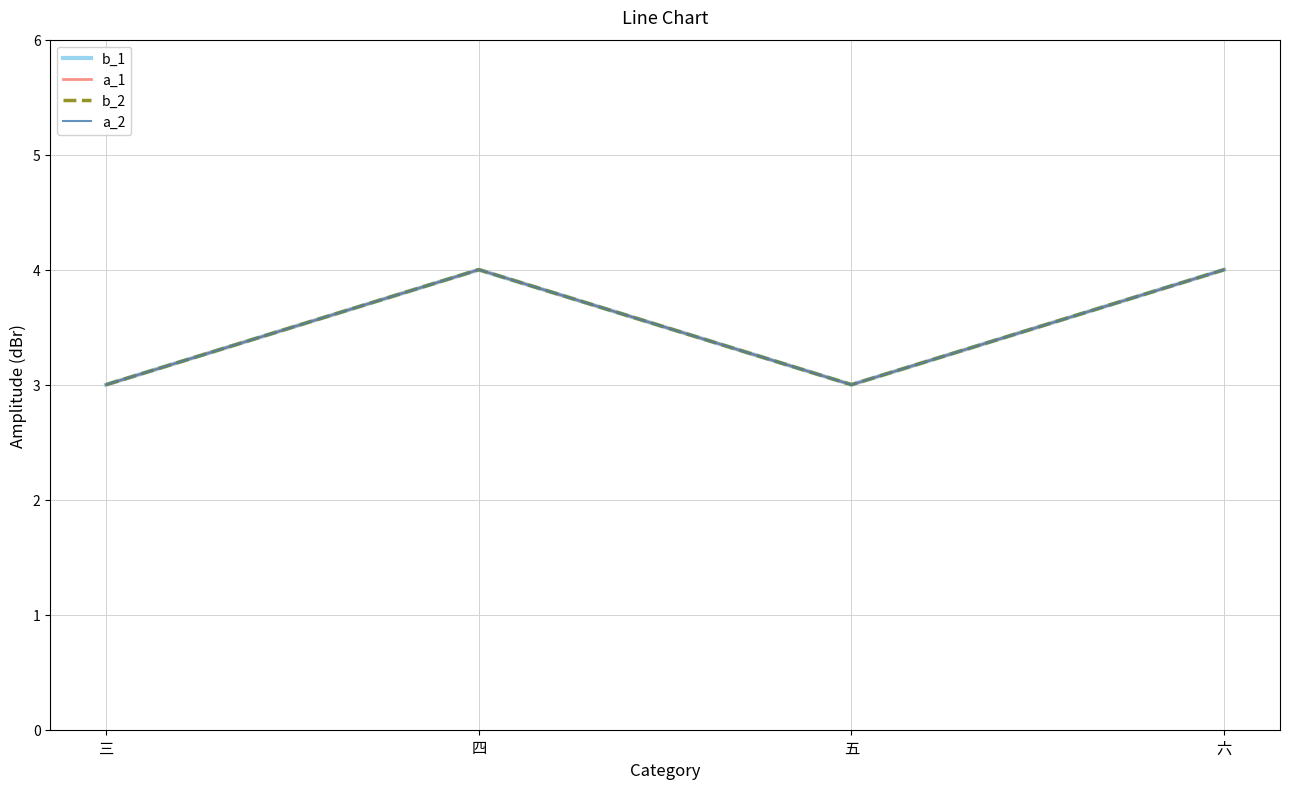

Which series changed the most between 三 and 四?

b_1